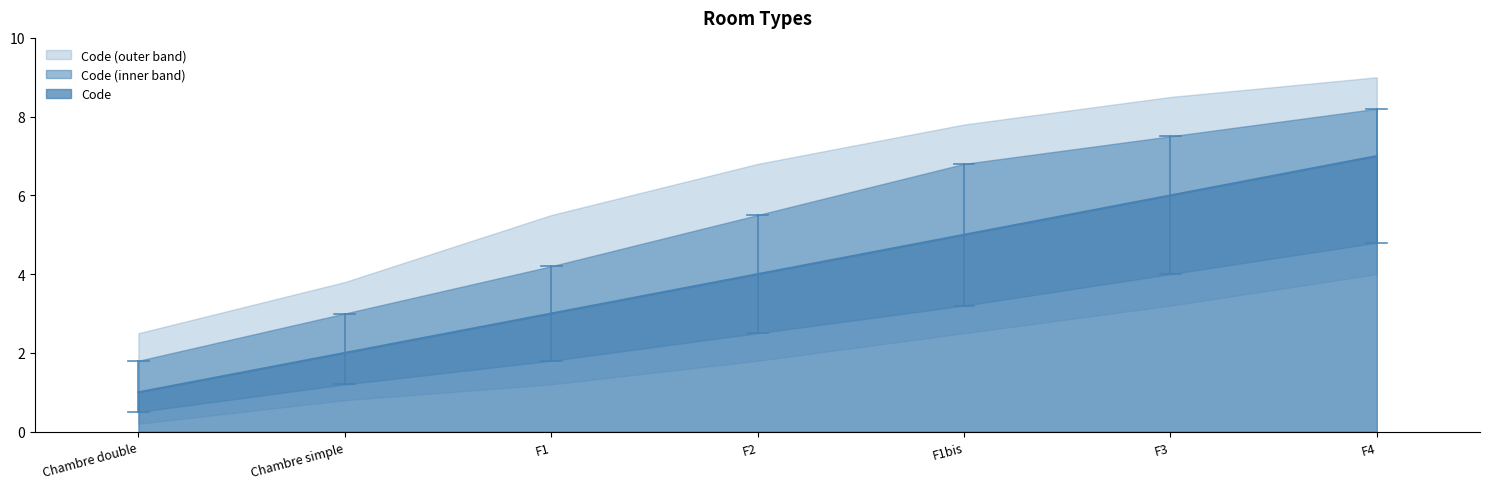

What is the sum of all values?

28